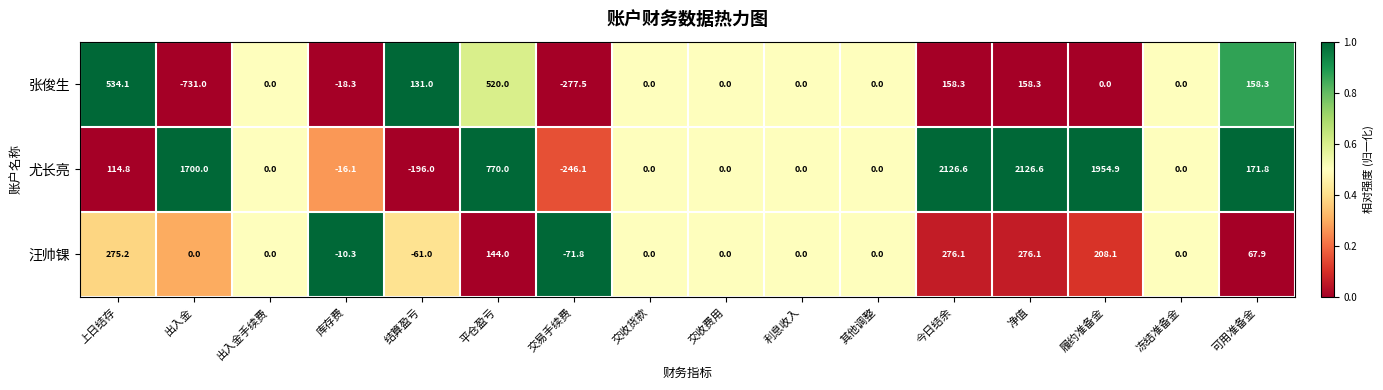

What is the highest value of the 张俊生 series?

534.1